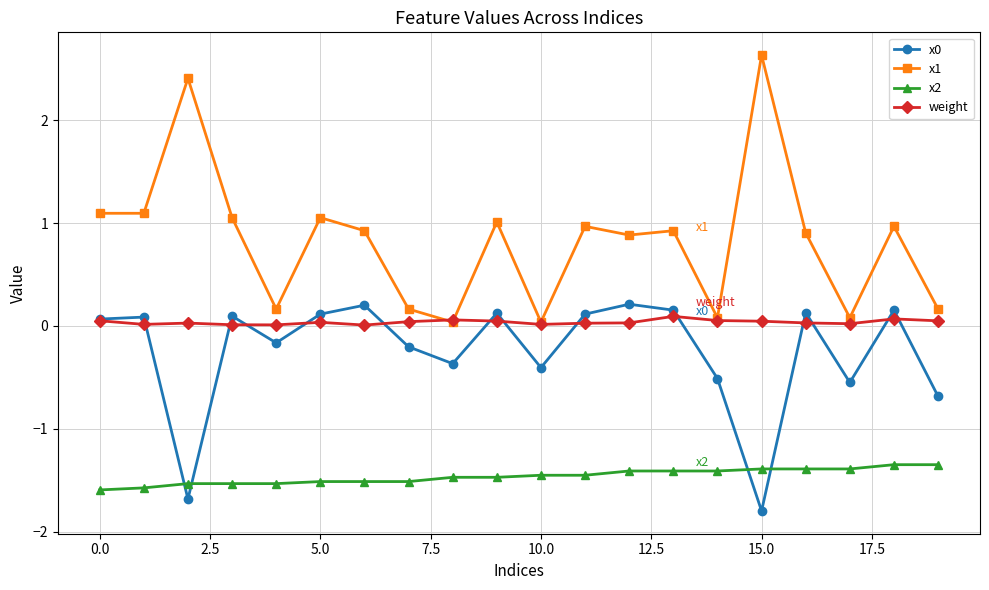

Does the chart have visible grid lines?

Yes